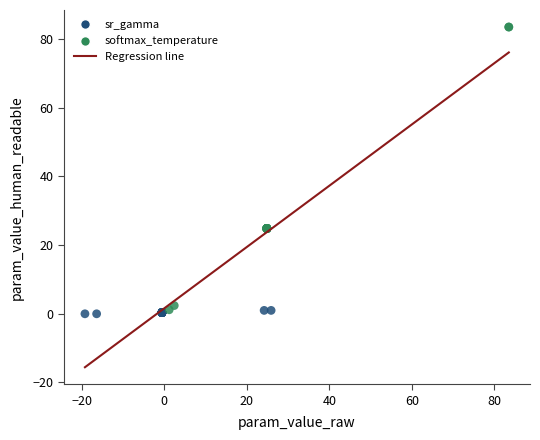

Which series contains the highest Y value?

softmax_temperature